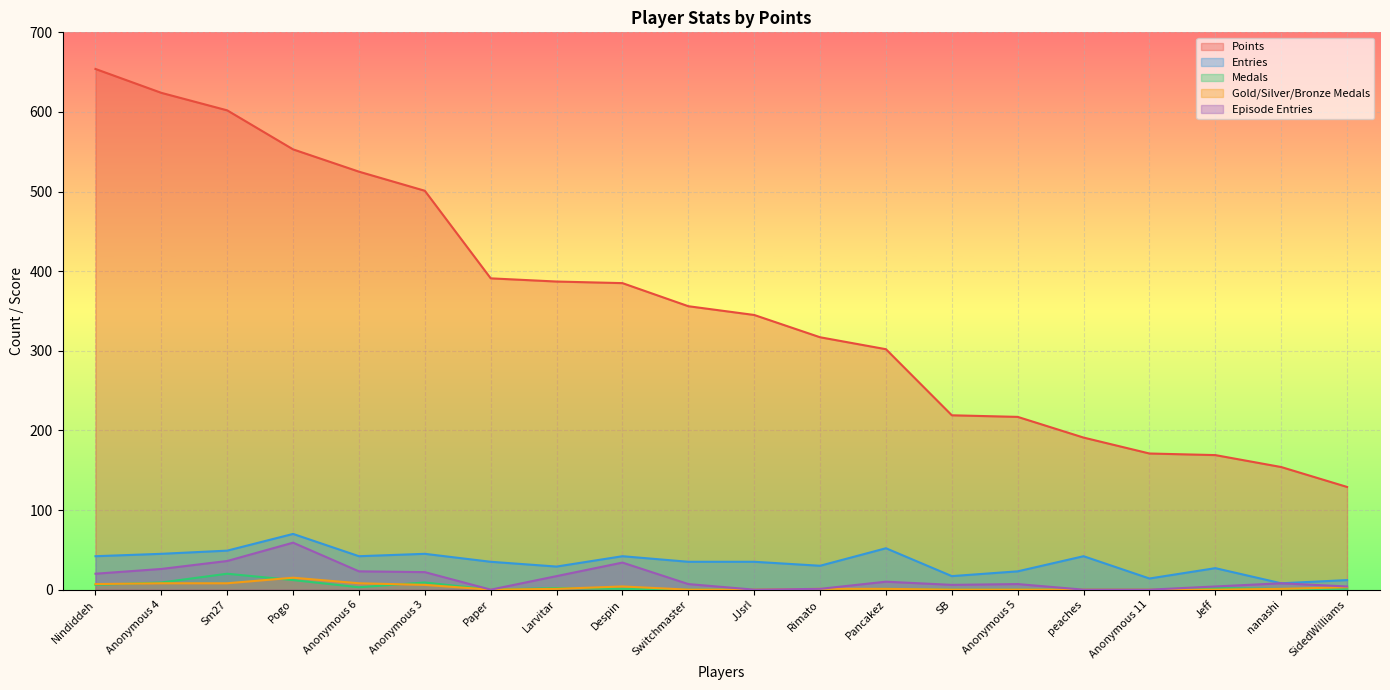

Which series changed the most between Sm27 and Anonymous 6?

Points